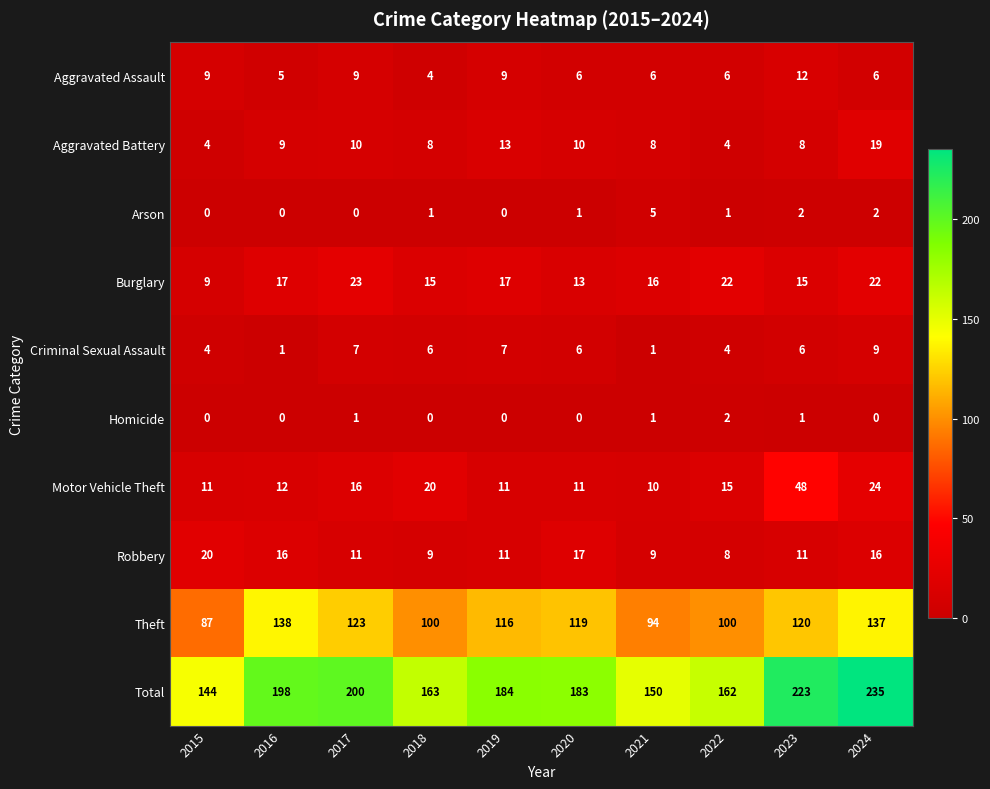

What is the sum of all Aggravated Assault values?

72